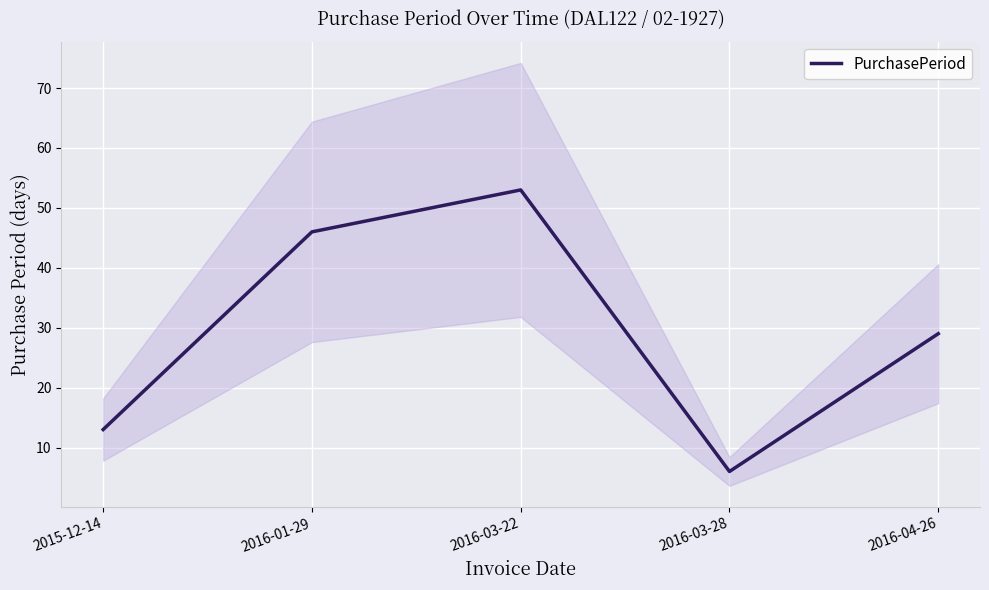

What is the label of the 2nd point from the left?

2016-01-29